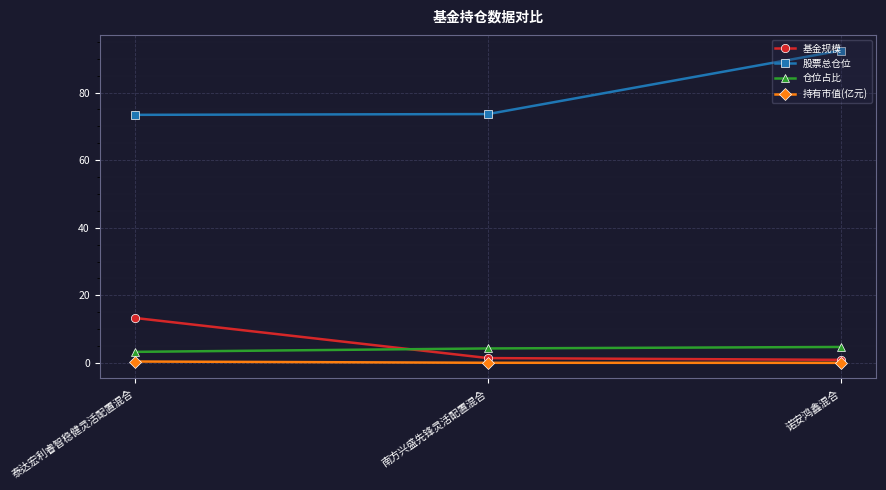

What is the difference between the highest and lowest values at 泰达宏利睿智稳健灵活配置混合?

73.0